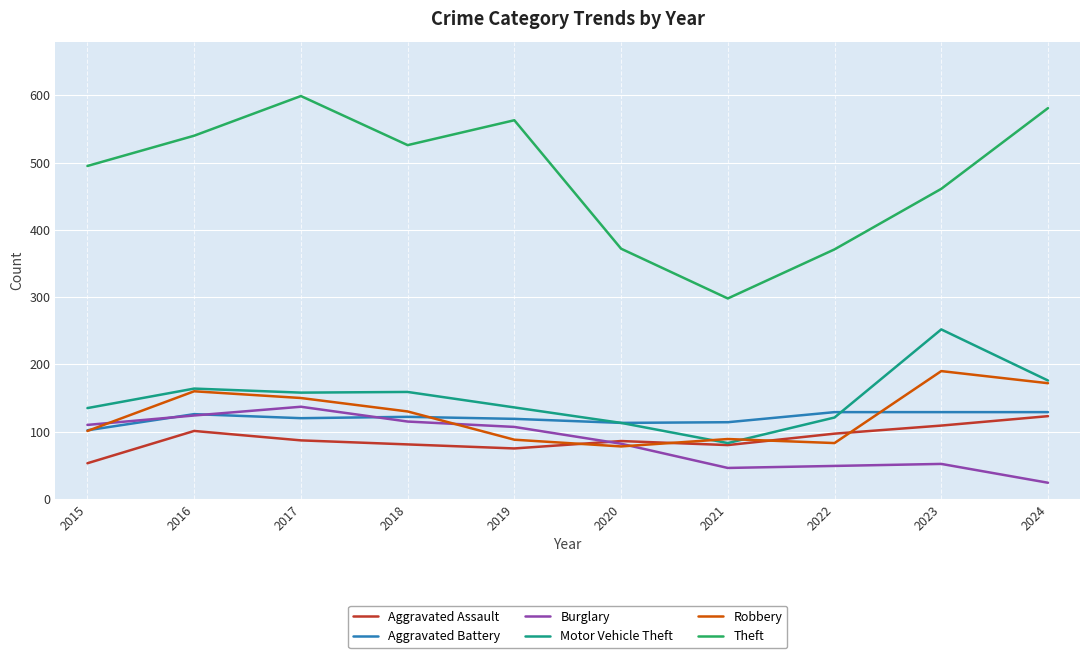

At which label does Robbery first exceed 130?

2016